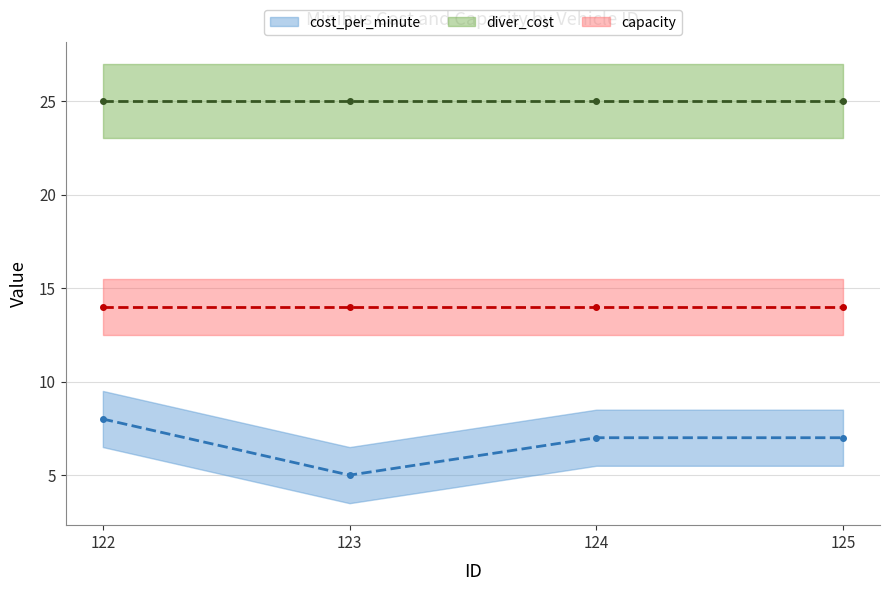

Rank the series by their maximum value, from lowest to highest.

cost_per_minute, capacity, diver_cost